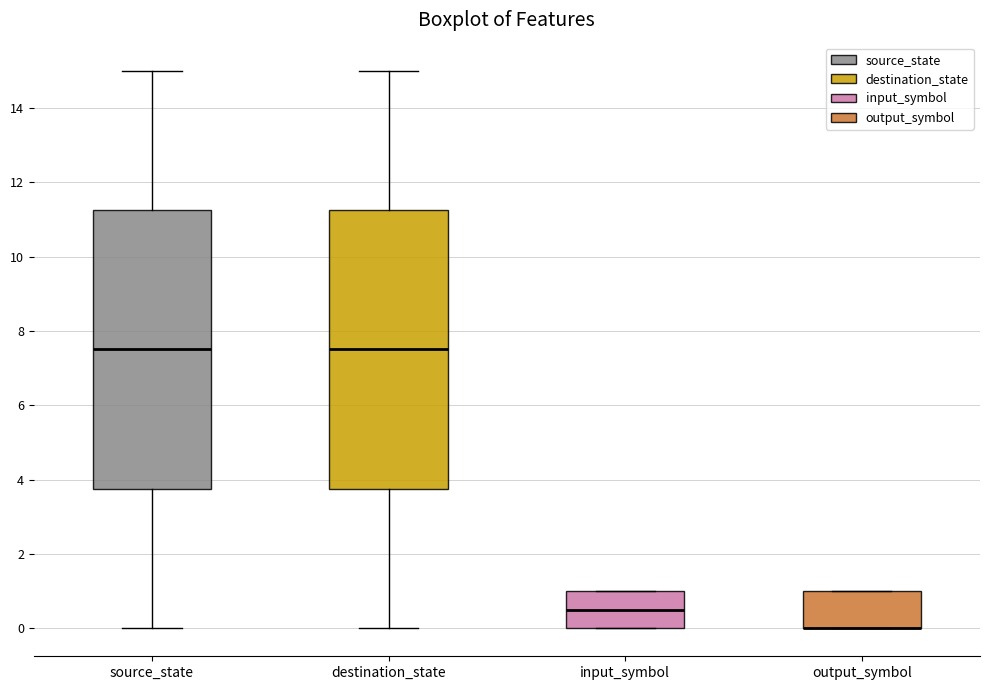

Where is the upper edge of the box for input_symbol on the y-axis? The values are not printed on the chart, so give them approximately, as read against the axis.

1.0